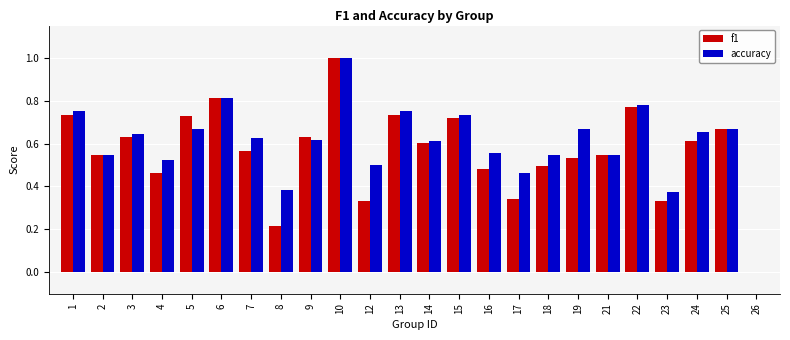

What are all the series names shown in the legend?

f1, accuracy